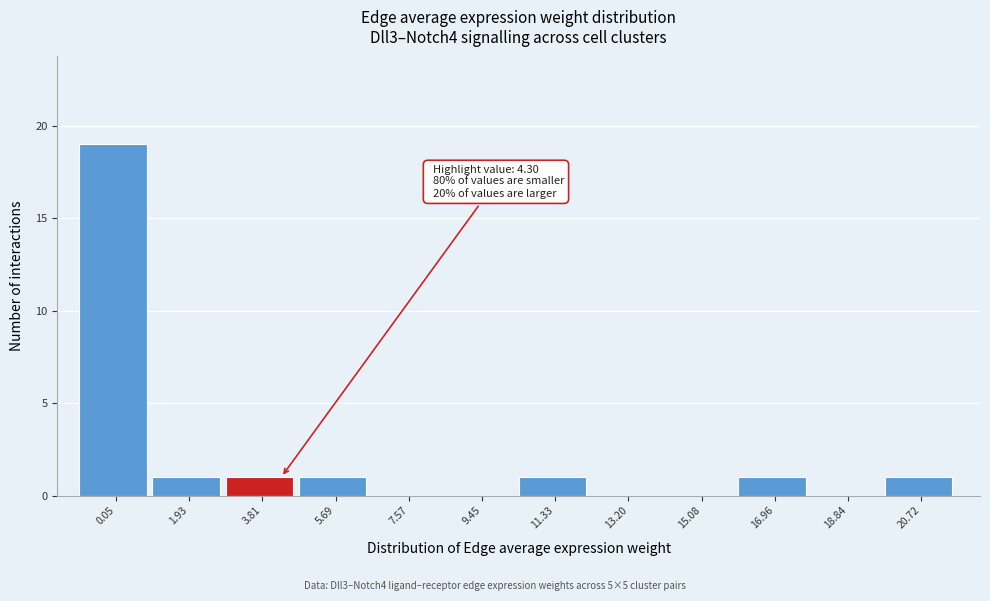

Reading left to right, transcribe all the data shown in this chart.

0.05=19	1.93=1	3.81=1	5.69=1	7.57=0	9.45=0	11.33=1	13.20=0	15.08=0	16.96=1	18.84=0	20.72=1